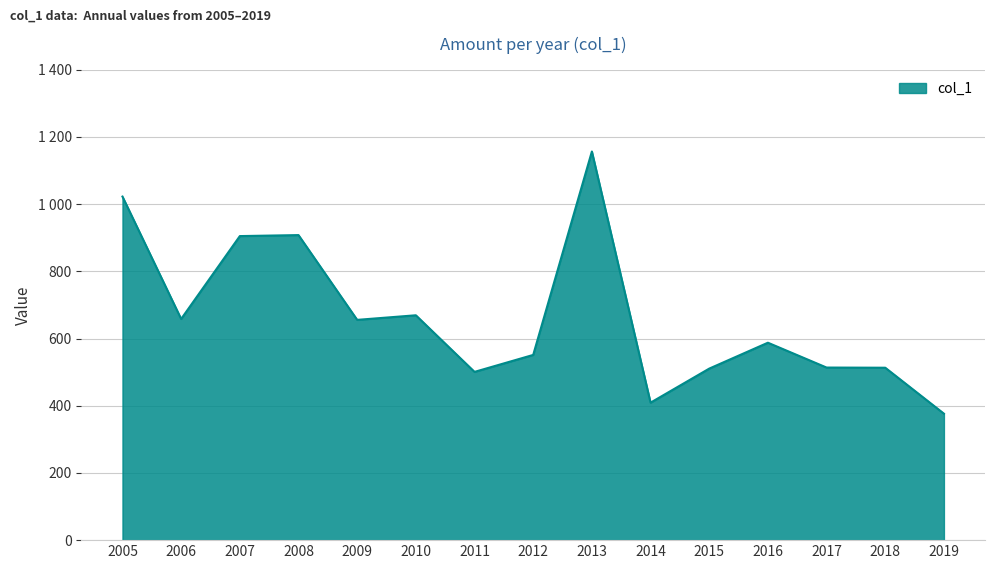

What is the difference between the maximum and minimum values?

780.2